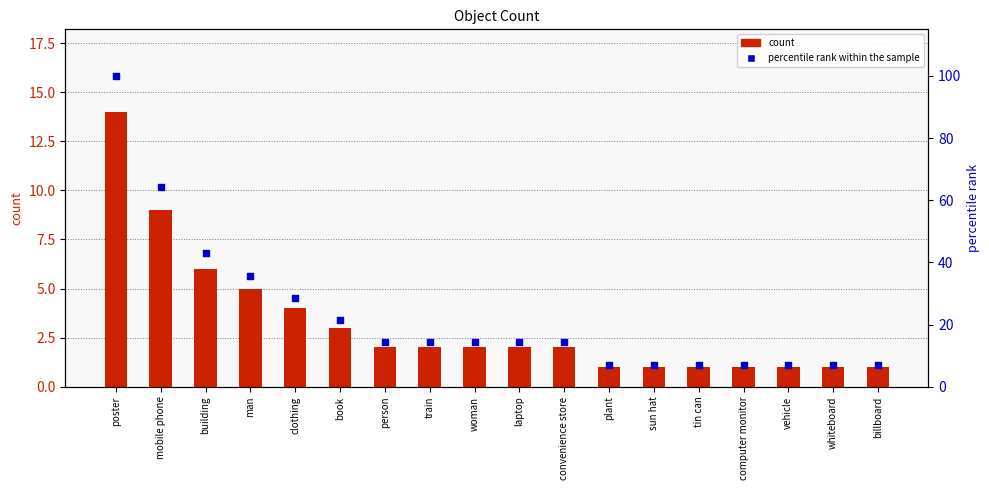

Which series has the largest total across all categories?

percentile rank within the sample